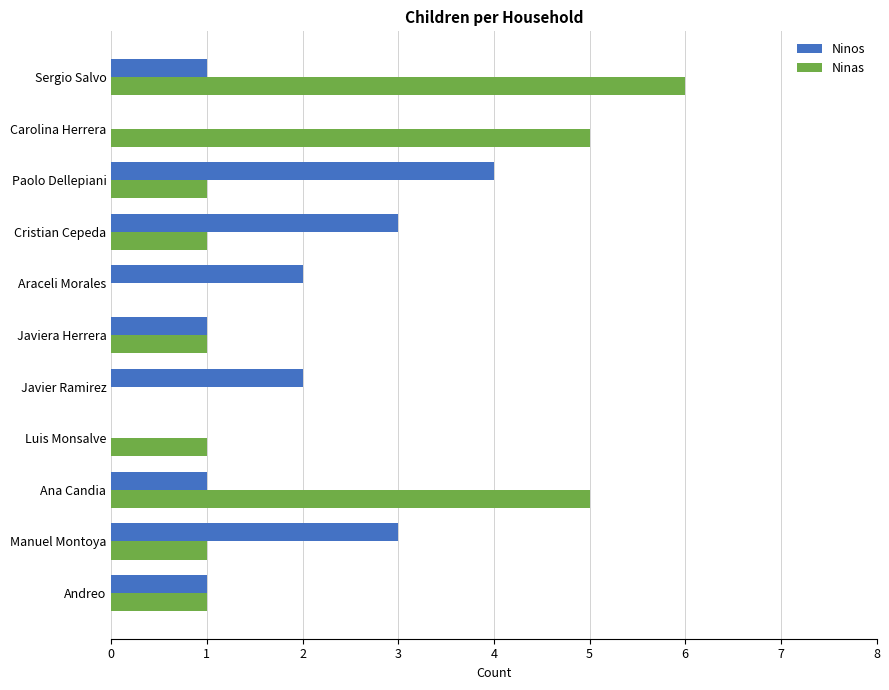

What is the sum of all Ninas values?

22